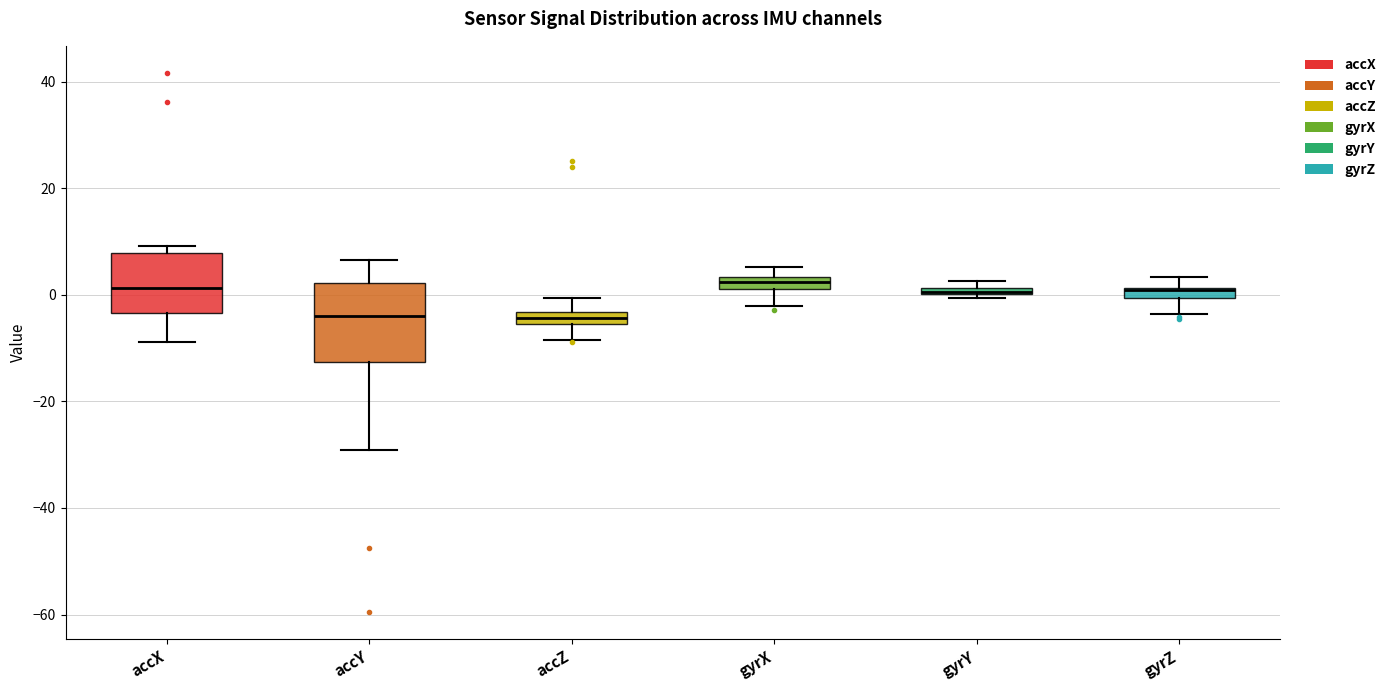

Where does the upper whisker of the box for accY end on the y-axis? The values are not printed on the chart, so give them approximately, as read against the axis.

6